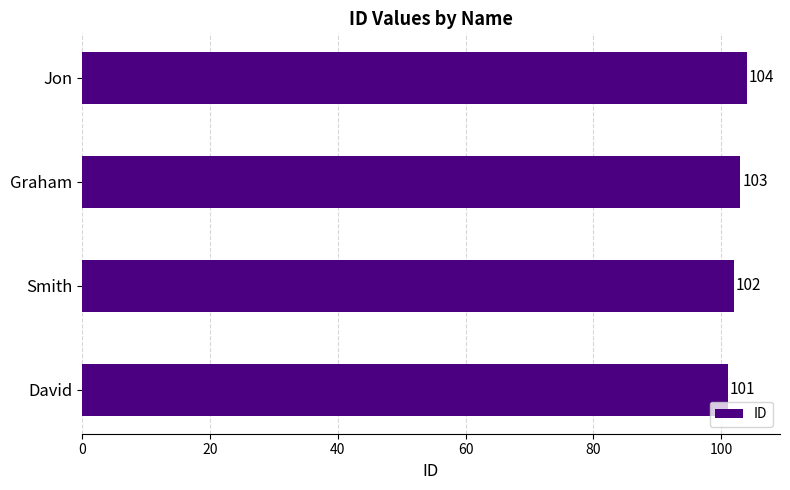

What is the minimum value shown in the chart?

101